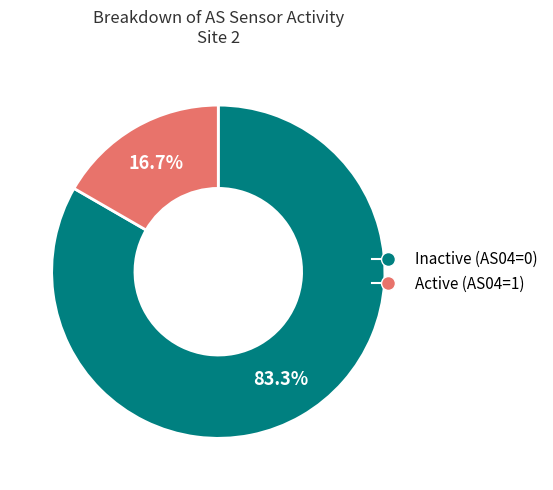

Count the number of slices in the pie.

2